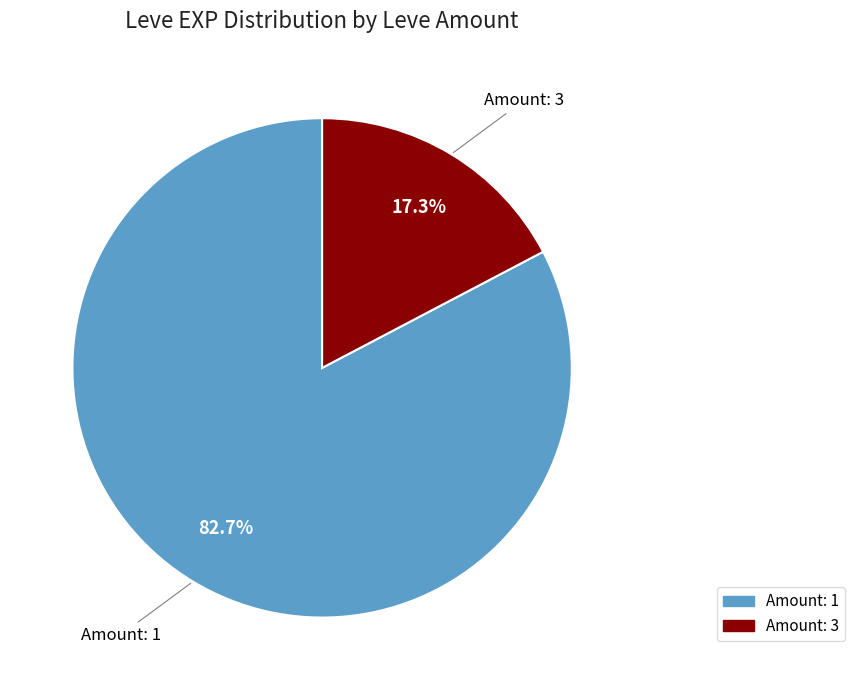

Is there any slice that represents more than half of the pie?

Yes